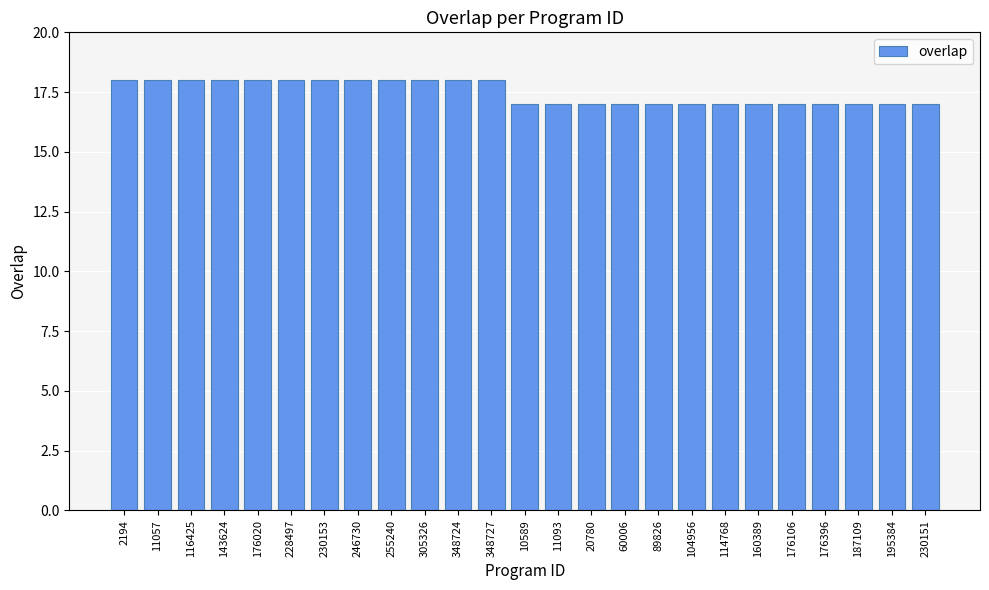

Approximately how many times larger is the value at 176106 compared to 11093?

1.0